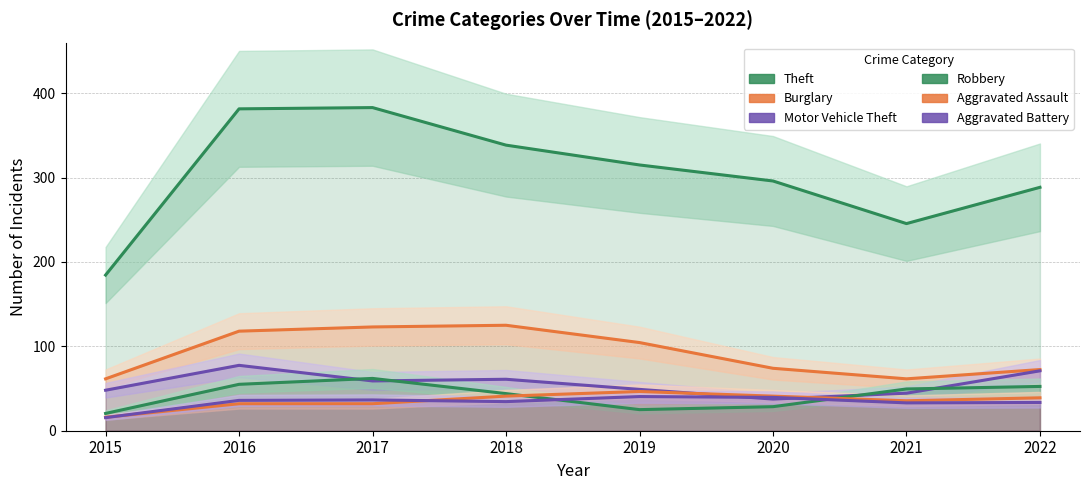

List the labels in order of Theft value, largest first.

2017, 2016, 2018, 2019, 2020, 2022, 2021, 2015